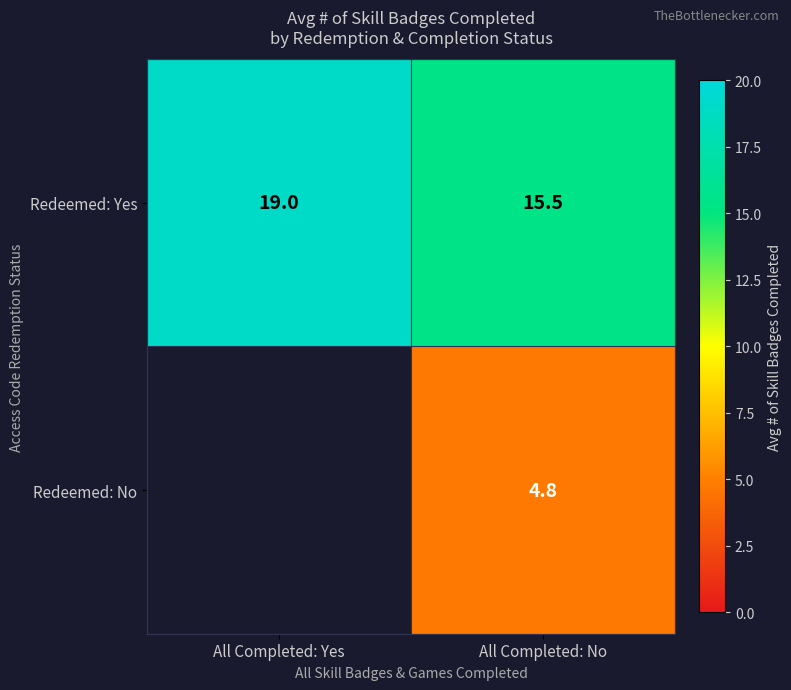

What is the difference between the highest and lowest values at All Completed: No?

10.7